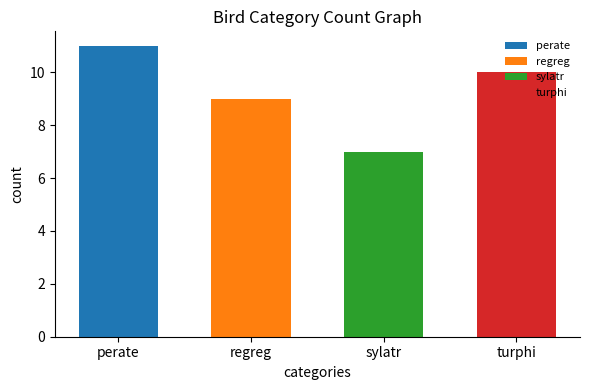

Count the number of categories in the chart.

4